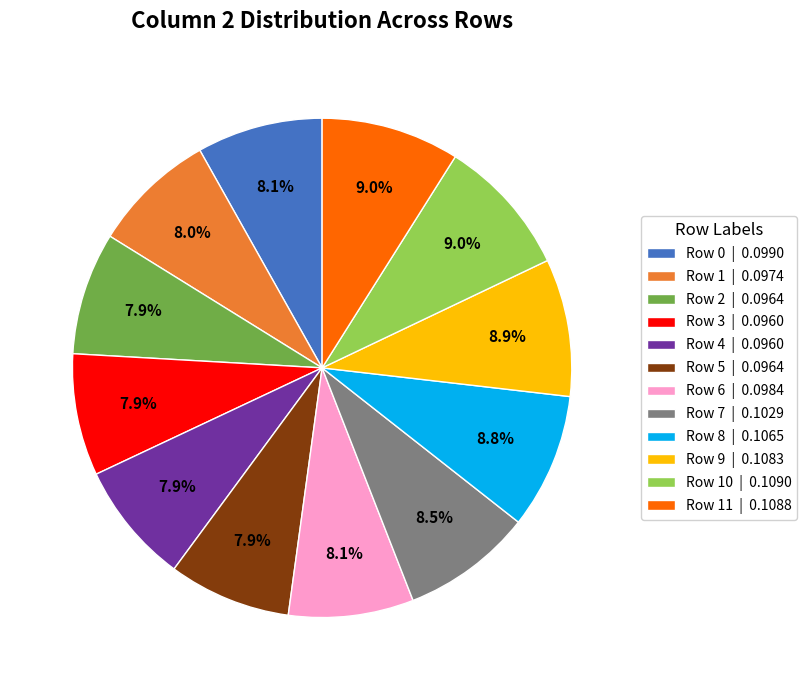

Combined, what portion of the pie is Row 9 | 0.1083 and Row 8 | 0.1065?

17.7%